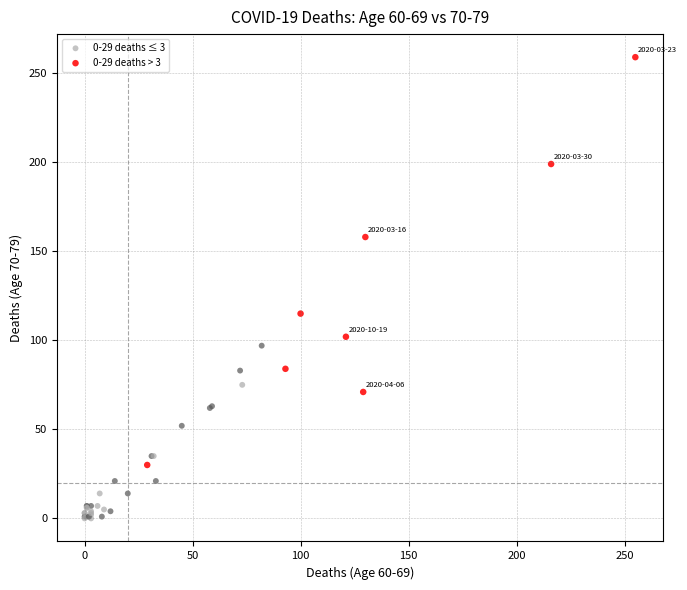

Which series has the largest Y range (max minus min)?

0-29 deaths > 3